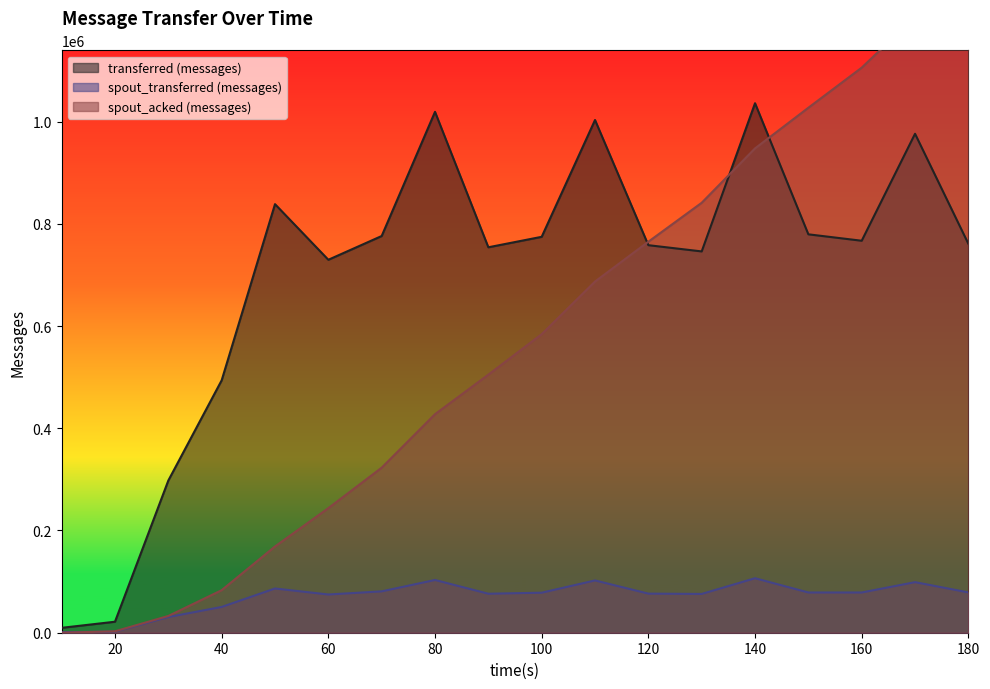

Which label corresponds to the largest value in the chart?

180